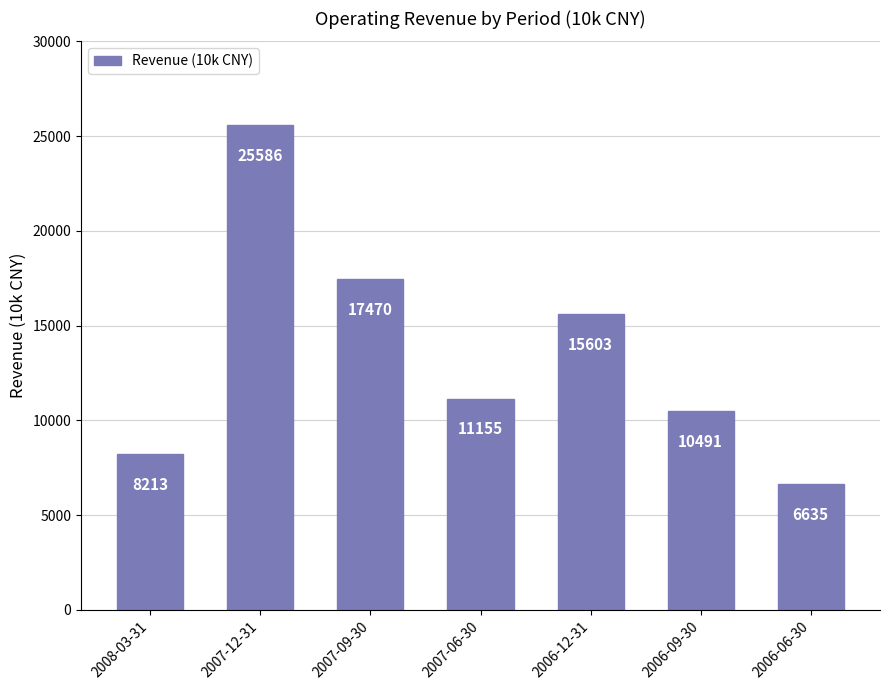

What is the change in value from 2008-03-31 to 2007-06-30?

+2942